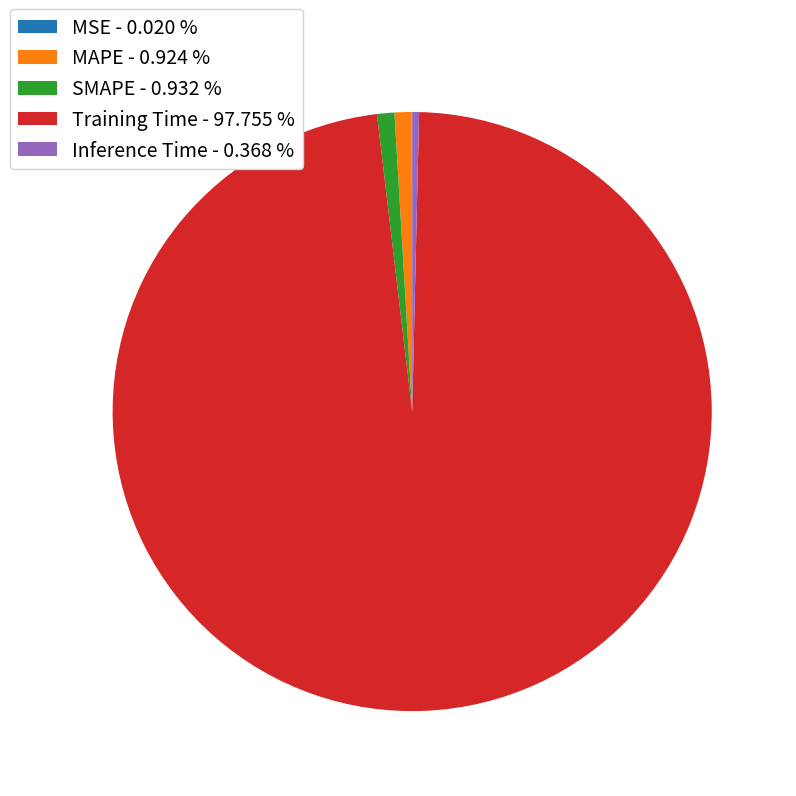

Which has a higher value, Inference Time or Training Time?

Training Time